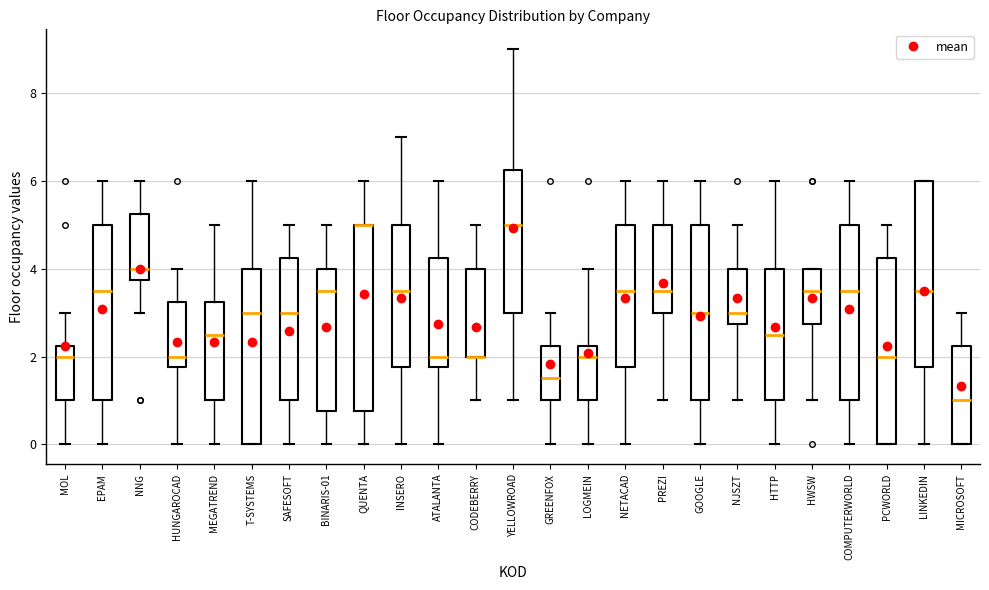

Reading left to right, read every box against the y-axis: the position of its median line, the range the box covers, and the ends of its whiskers. The values are not printed on the chart, so give them approximately, as read against the axis.

MOL: median 2.0, box 1.0 to 2.2, whiskers 0.0 to 3.0
EPAM: median 3.6, box 1.0 to 5.0, whiskers 0.0 to 6.0
NNG: median 4.0, box 3.8 to 5.2, whiskers 3.0 to 6.0
HUNGAROCAD: median 2.0, box 1.8 to 3.2, whiskers 0.0 to 4.0
MEGATREND: median 2.6, box 1.0 to 3.2, whiskers 0.0 to 5.0
T-SYSTEMS: median 3.0, box 0.0 to 4.0, whiskers 0.0 to 6.0
SAFESOFT: median 3.0, box 1.0 to 4.2, whiskers 0.0 to 5.0
BINARIS-01: median 3.6, box 0.8 to 4.0, whiskers 0.0 to 5.0
QUENTA: median 5.0 (drawn on the box's upper edge), box 0.8 to 5.0, whiskers 0.0 to 6.0
INSERO: median 3.6, box 1.8 to 5.0, whiskers 0.0 to 7.0
ATALANTA: median 2.0, box 1.8 to 4.2, whiskers 0.0 to 6.0
CODEBERRY: median 2.0 (drawn on the box's lower edge), box 2.0 to 4.0, whiskers 1.0 to 5.0
YELLOWROAD: median 5.0, box 3.0 to 6.2, whiskers 1.0 to 9.0
GREENFOX: median 1.6, box 1.0 to 2.2, whiskers 0.0 to 3.0
LOGMEIN: median 2.0, box 1.0 to 2.2, whiskers 0.0 to 4.0
NETACAD: median 3.6, box 1.8 to 5.0, whiskers 0.0 to 6.0
PREZI: median 3.6, box 3.0 to 5.0, whiskers 1.0 to 6.0
GOOGLE: median 3.0, box 1.0 to 5.0, whiskers 0.0 to 6.0
NJSZT: median 3.0, box 2.8 to 4.0, whiskers 1.0 to 5.0
HTTP: median 2.6, box 1.0 to 4.0, whiskers 0.0 to 6.0
HWSW: median 3.6, box 2.8 to 4.0, whiskers 1.0 to 4.0
COMPUTERWORLD: median 3.6, box 1.0 to 5.0, whiskers 0.0 to 6.0
PCWORLD: median 2.0, box 0.0 to 4.2, whiskers 0.0 to 5.0
LINKEDIN: median 3.6, box 1.8 to 6.0, whiskers 0.0 to 6.0
MICROSOFT: median 1.0, box 0.0 to 2.2, whiskers 0.0 to 3.0